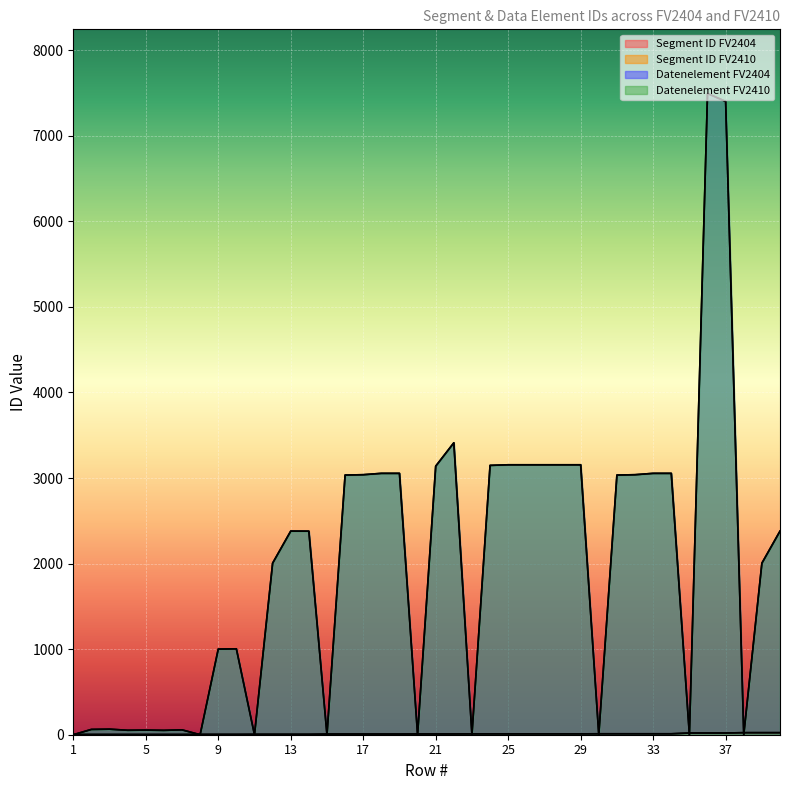

What is the total value across all series at 21?

6296